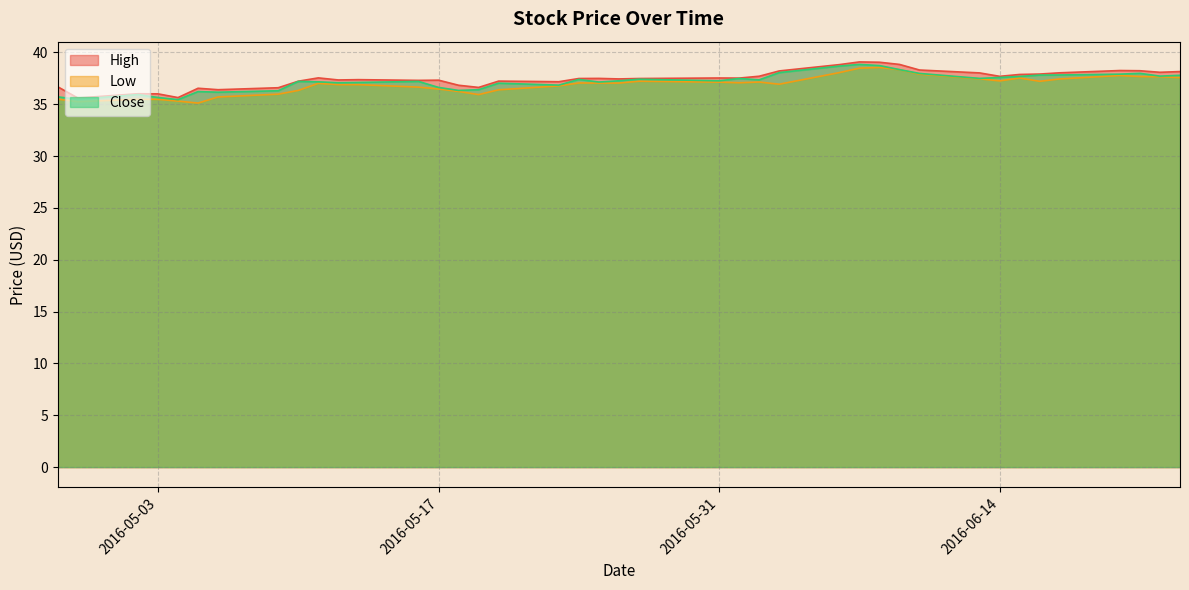

What is the minimum value shown in the chart?

35.1